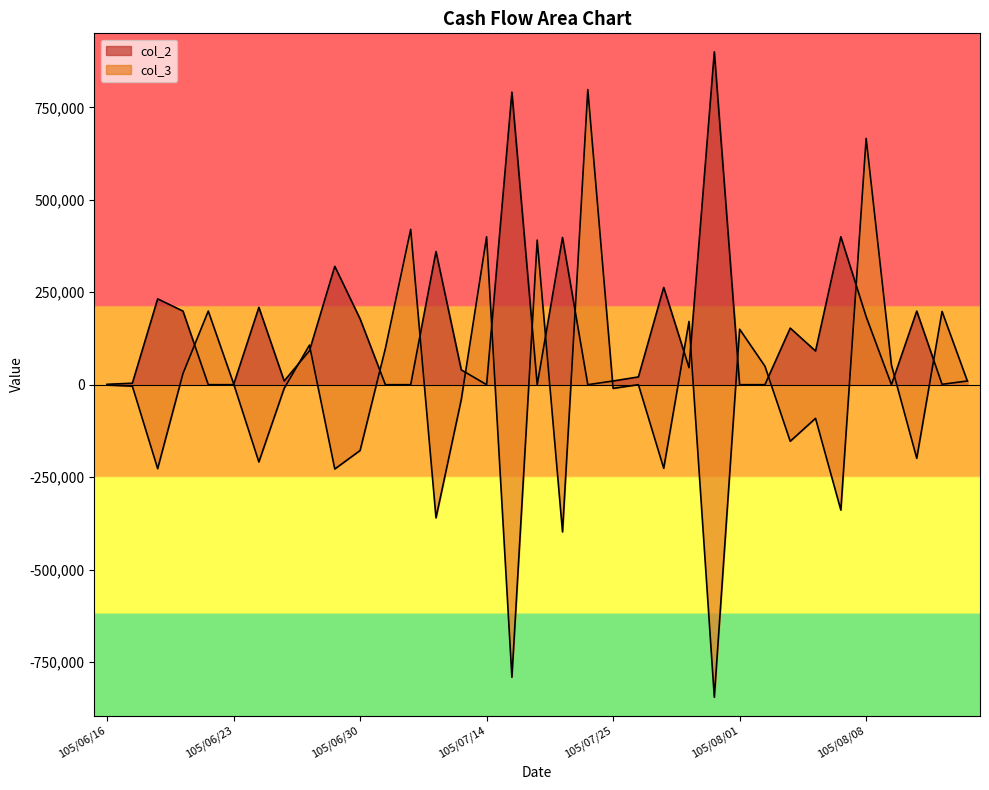

What are all the series names shown in the legend?

col_2, col_3